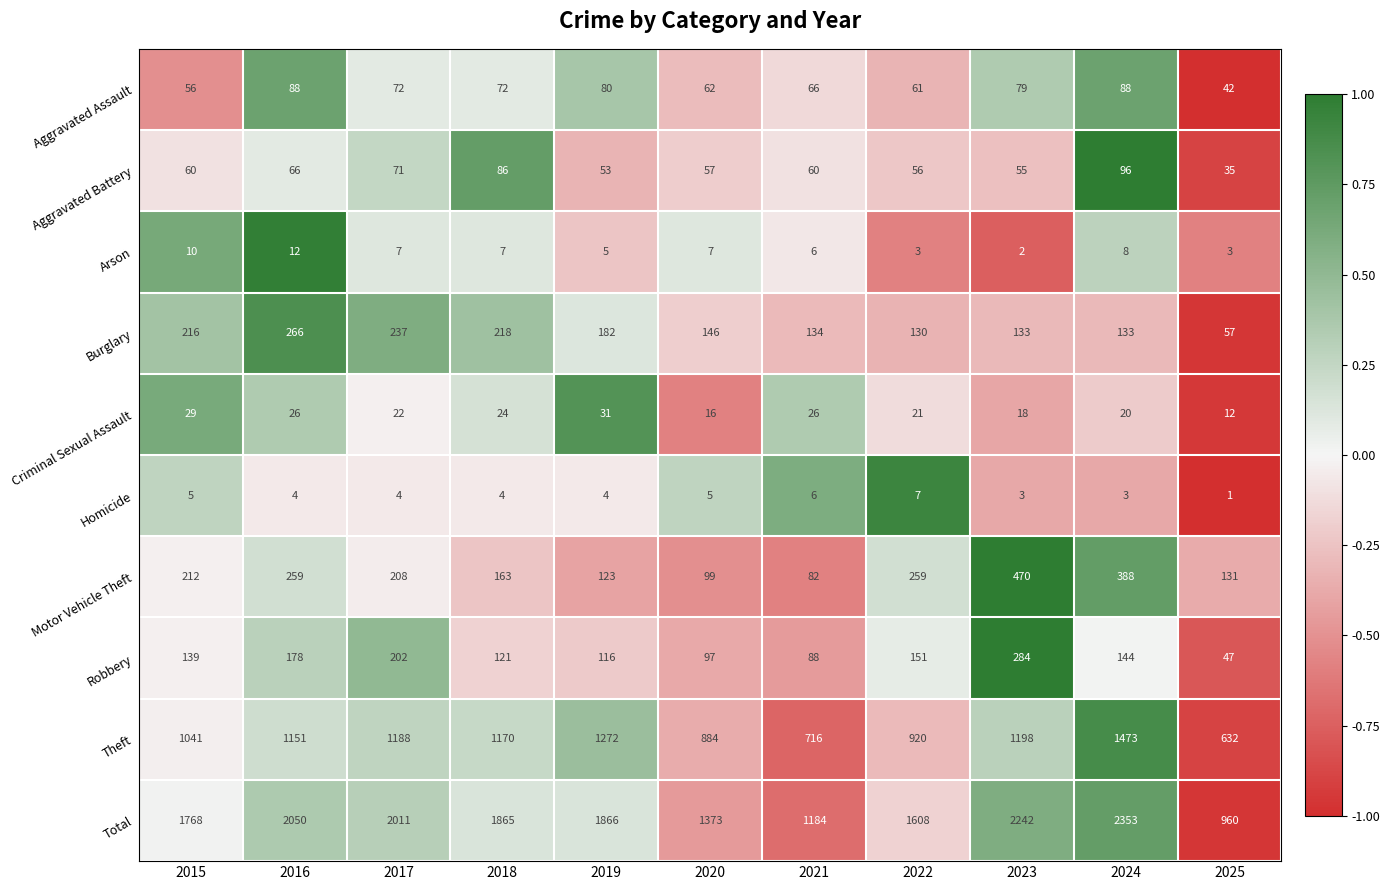

What is the difference between the highest and lowest values at 2023?

2240